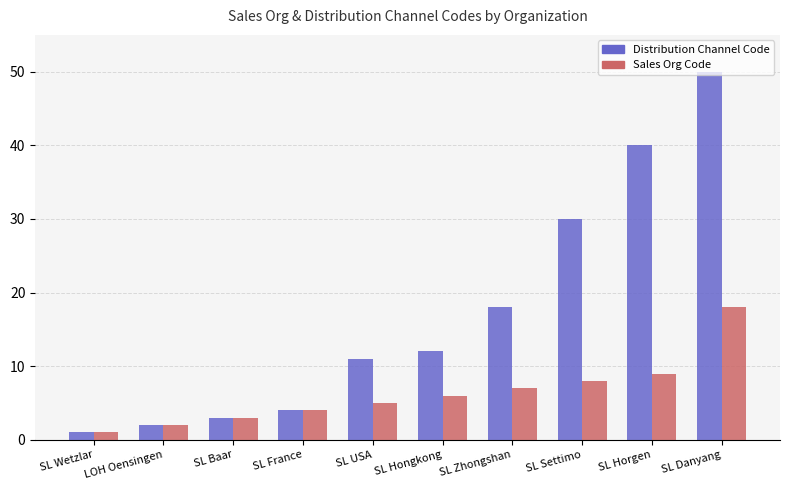

At how many categories does at least one series exceed 9?

6